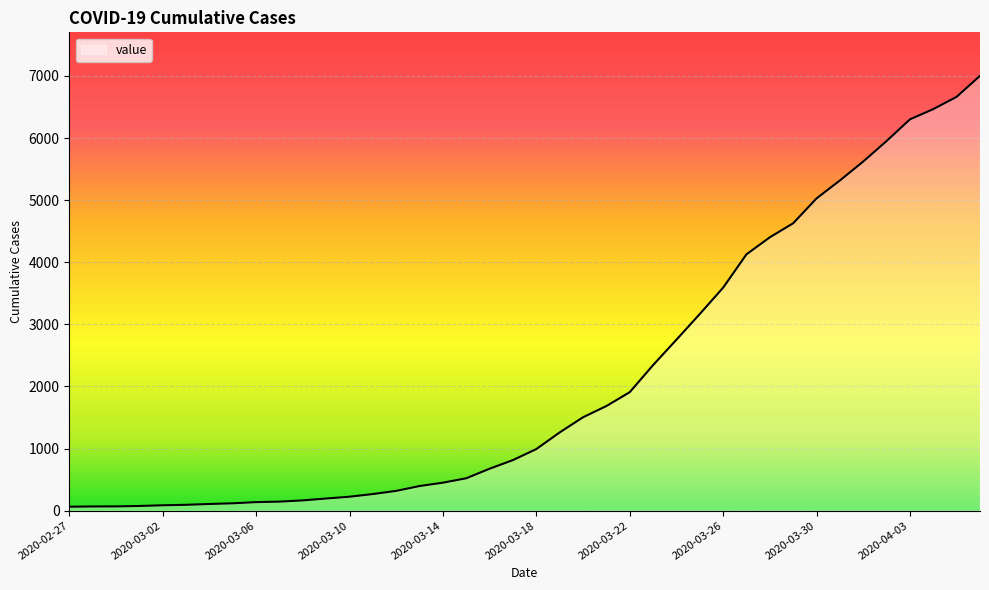

Is this an area chart (filled region under the line)?

Yes